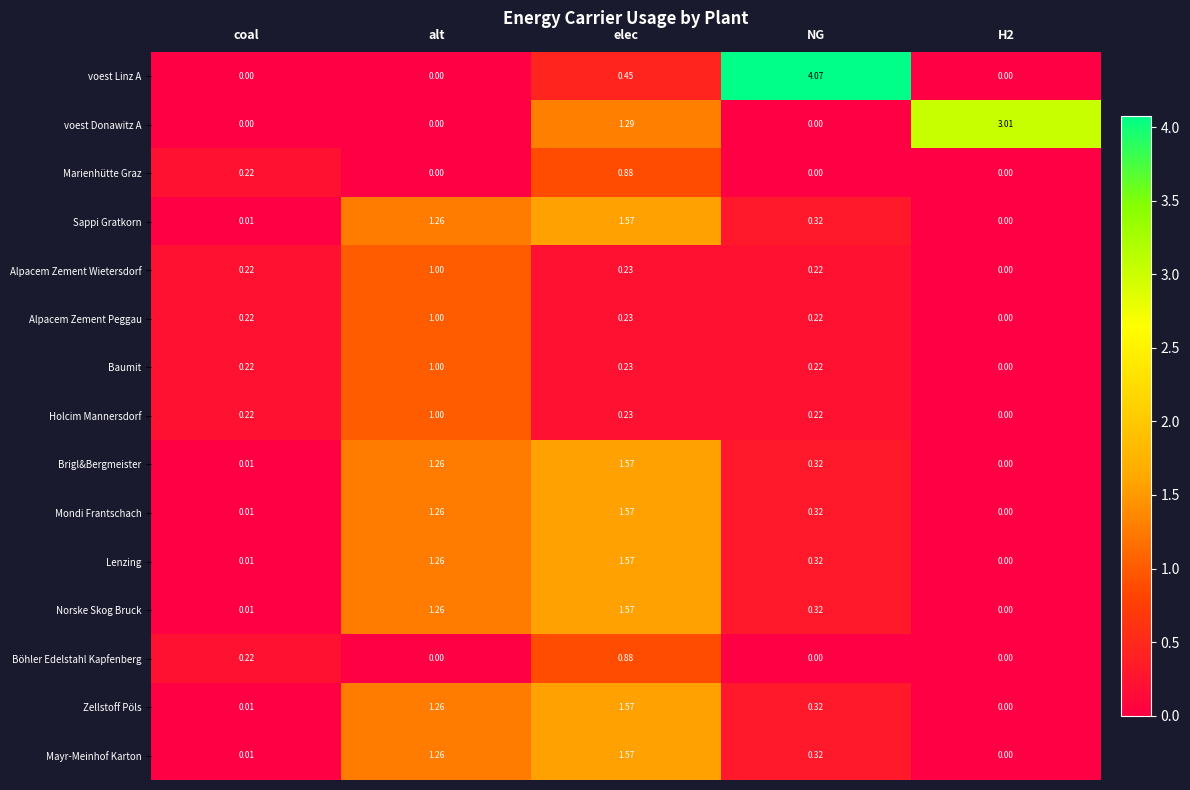

At which category is the sum across all series the highest?

elec